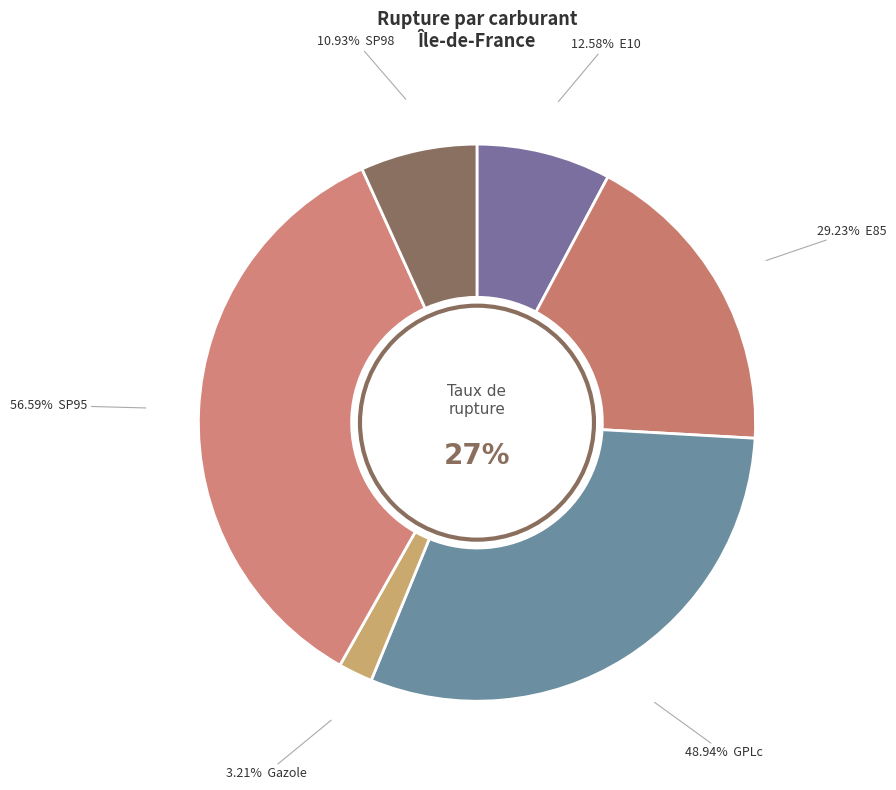

What percentage is the SP95 slice, to the nearest percent?

35%